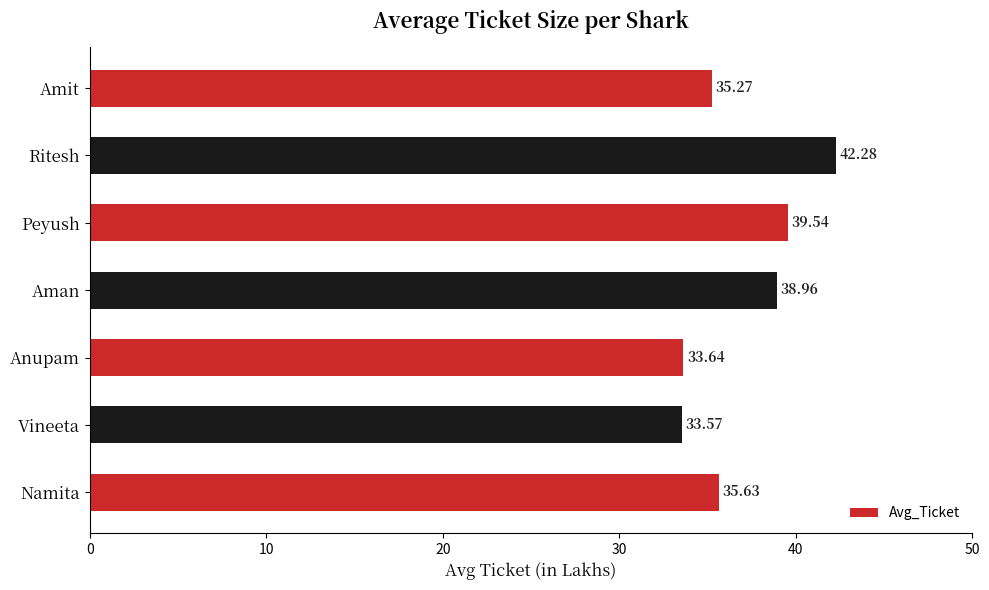

What is the change in value from Namita to Aman?

+3.3